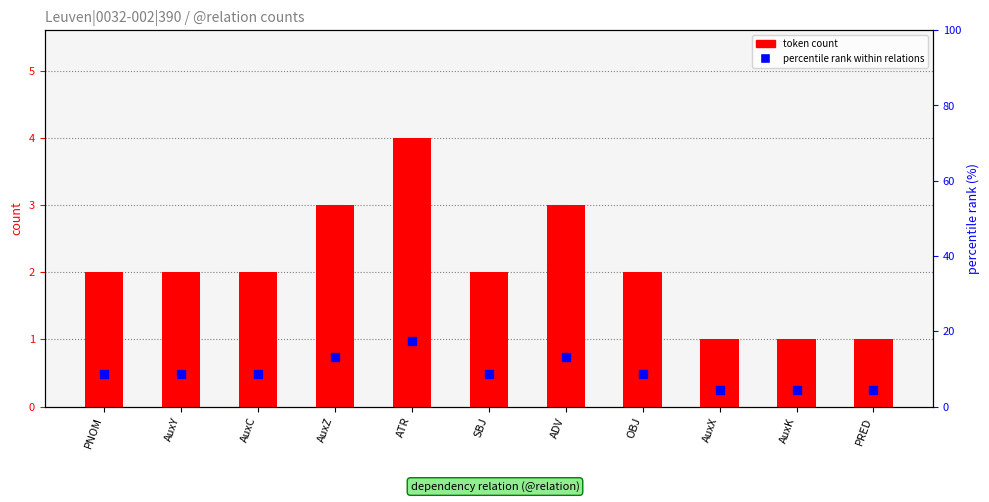

At how many categories does at least one series exceed 2?

11